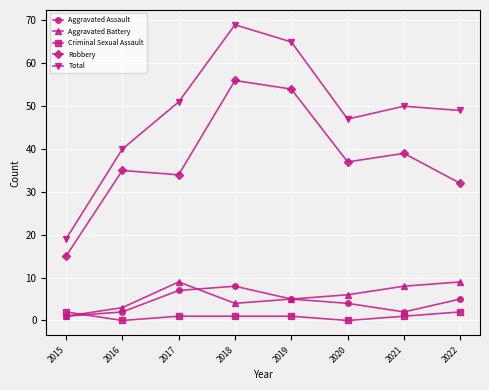

How many interior local peaks does the Total series have?

2